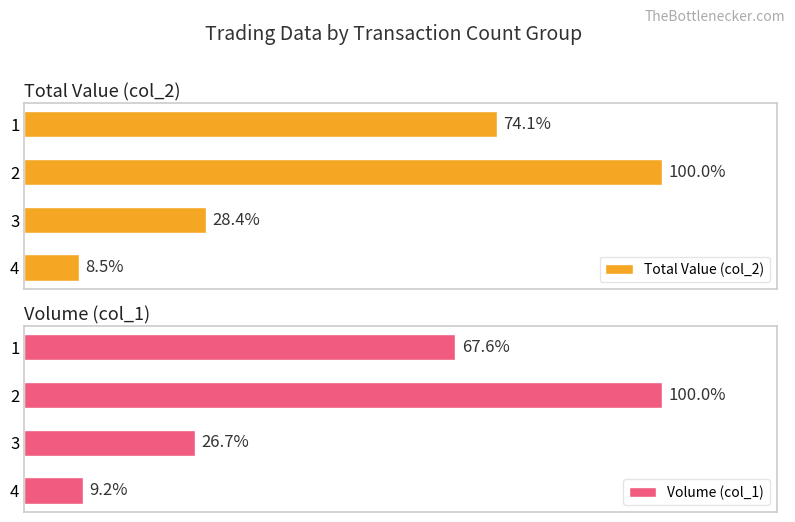

Between 2 and 4, which series saw the biggest shift?

Total Value (col_2)